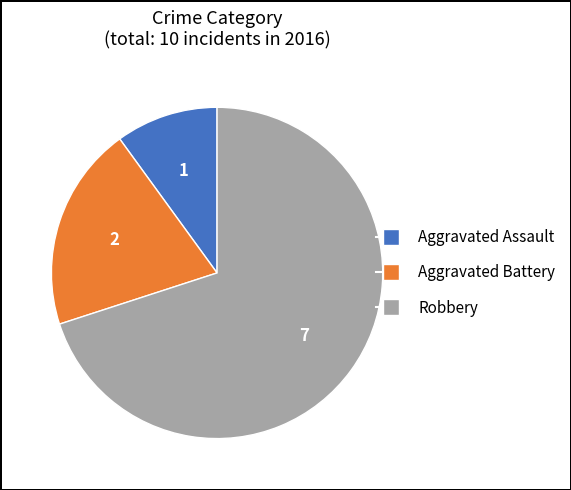

Do Aggravated Battery and Robbery together represent more than half of the pie?

Yes